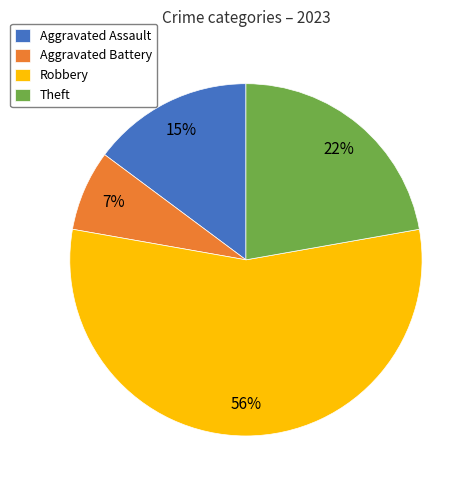

Which category accounts for the majority?

Robbery